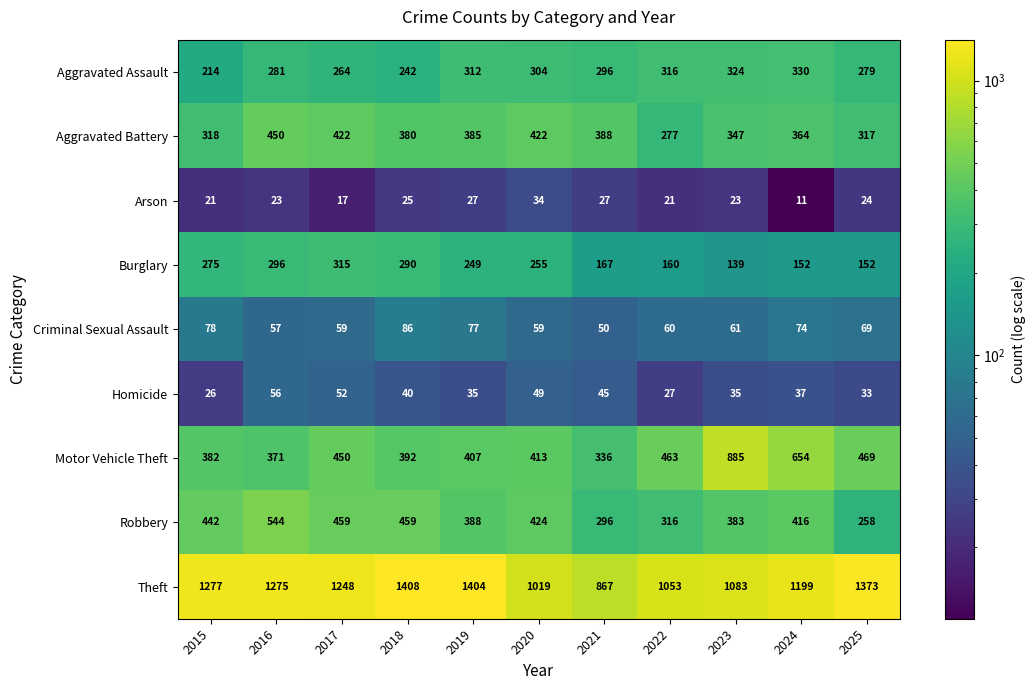

True or false: Robbery has a value of 459 at 2018.

True